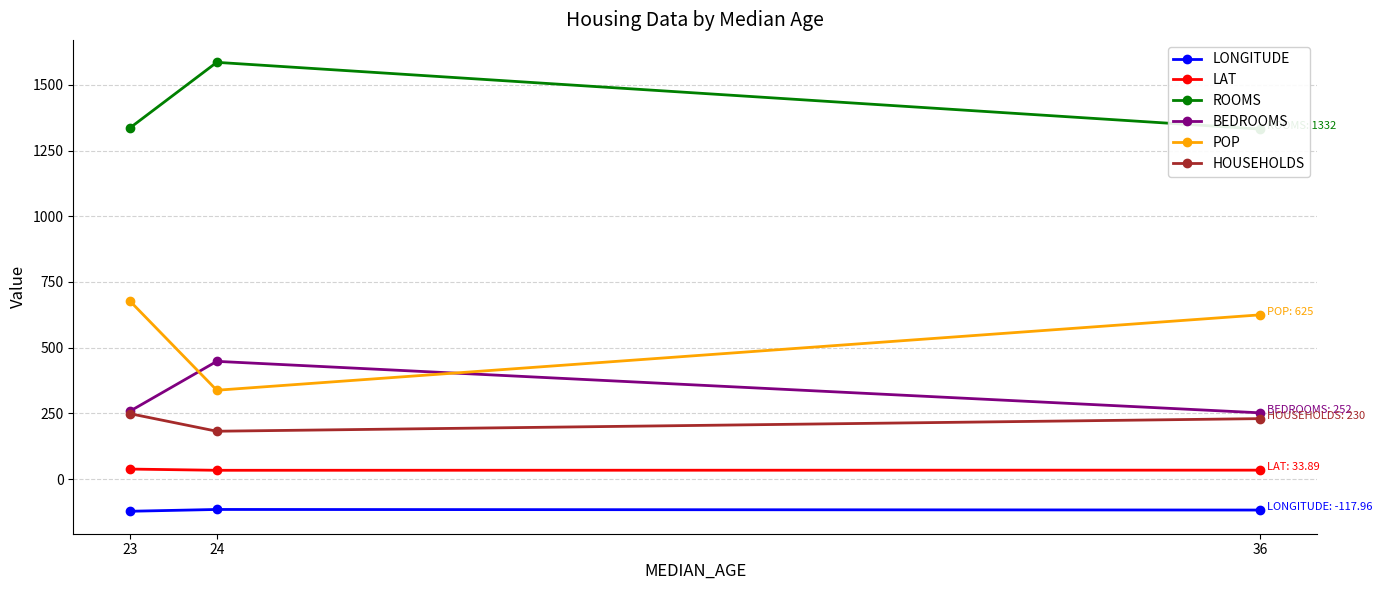

At which label is LAT closest to 35?

36